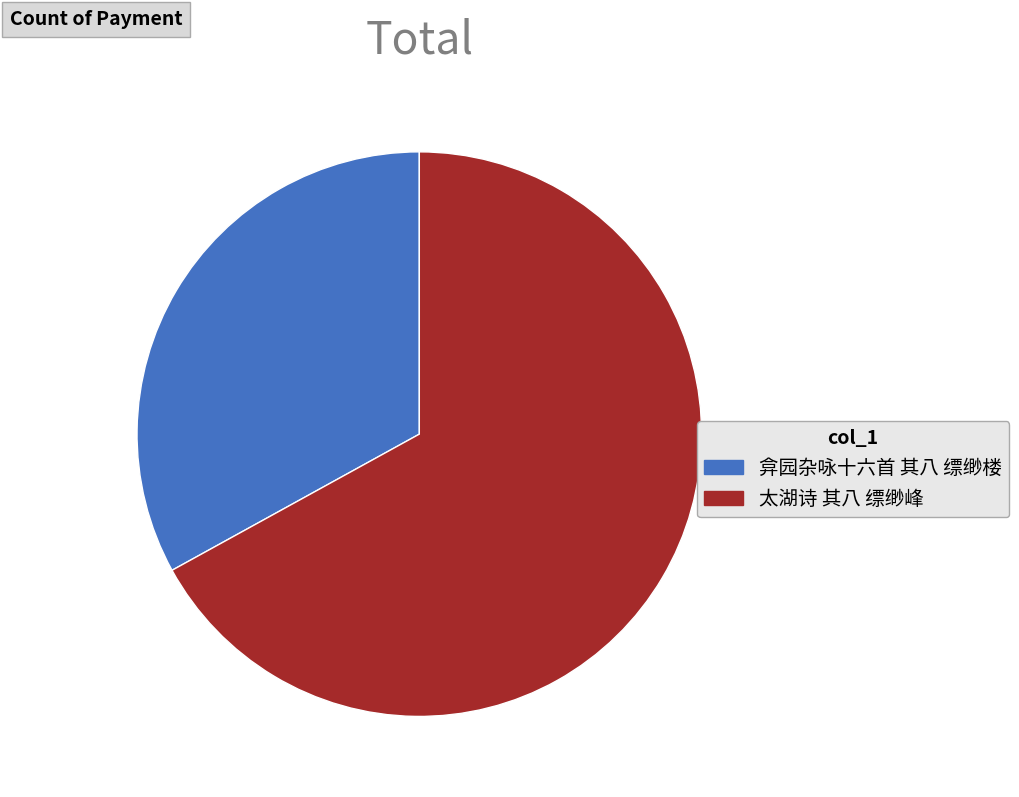

Count the number of slices in the pie.

2